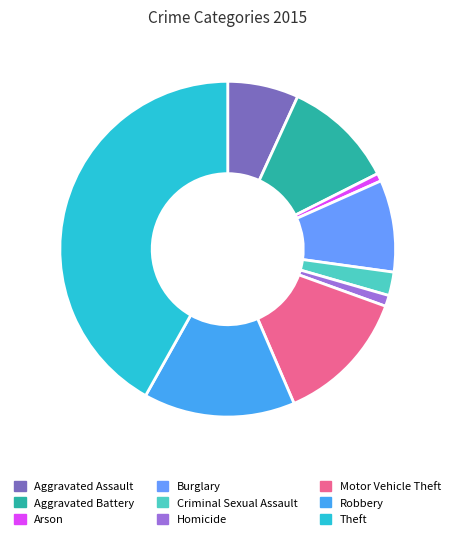

Rank the categories by value from highest to lowest.

Theft, Robbery, Motor Vehicle Theft, Aggravated Battery, Burglary, Aggravated Assault, Criminal Sexual Assault, Homicide, Arson